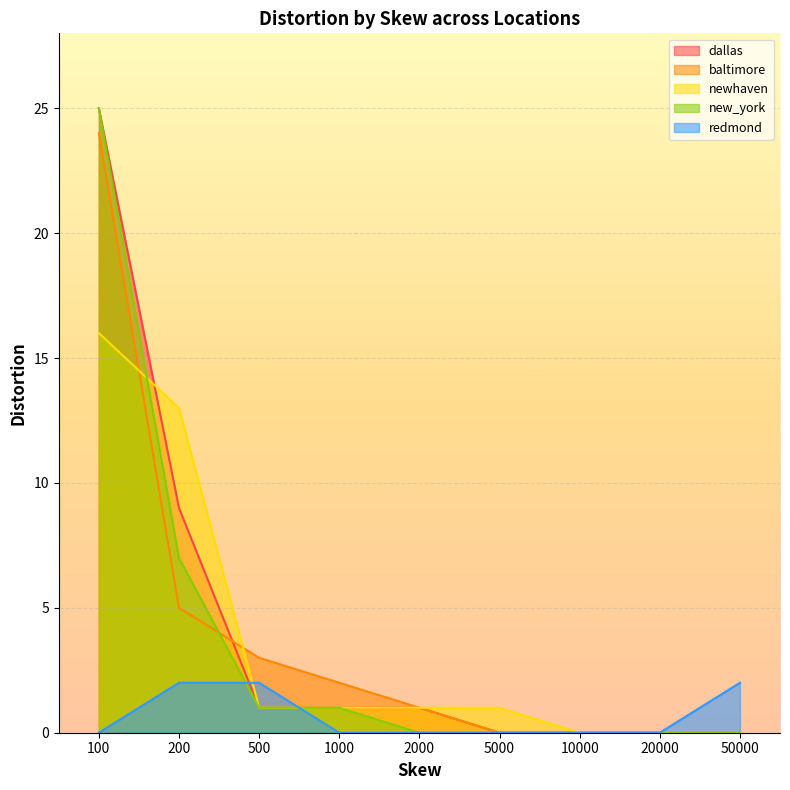

The value of redmond at 5000 is -1. True or false?

False